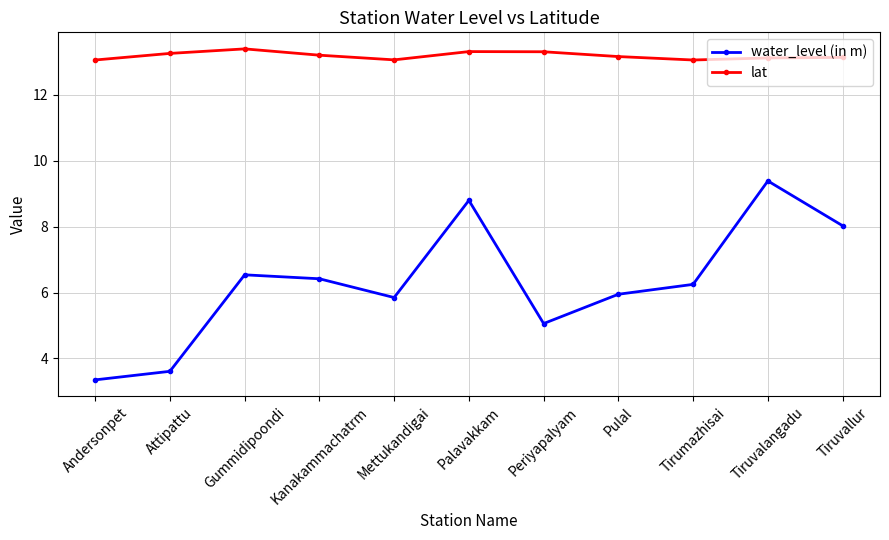

What is the difference between the highest and lowest values at Andersonpet?

9.7